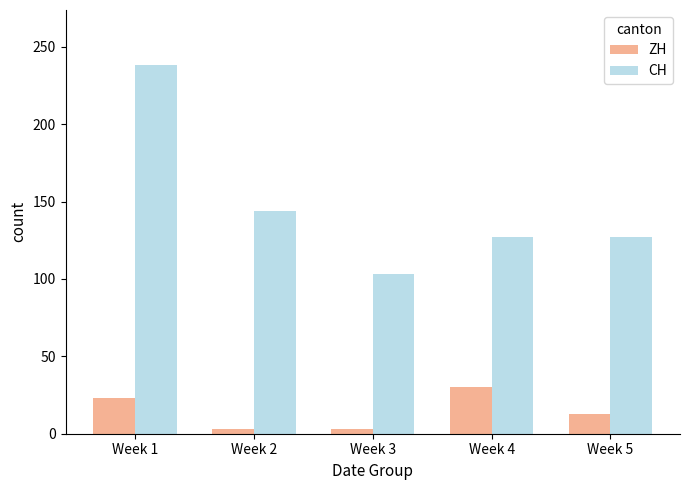

The value of ZH at Week 4 is 51. True or false?

False